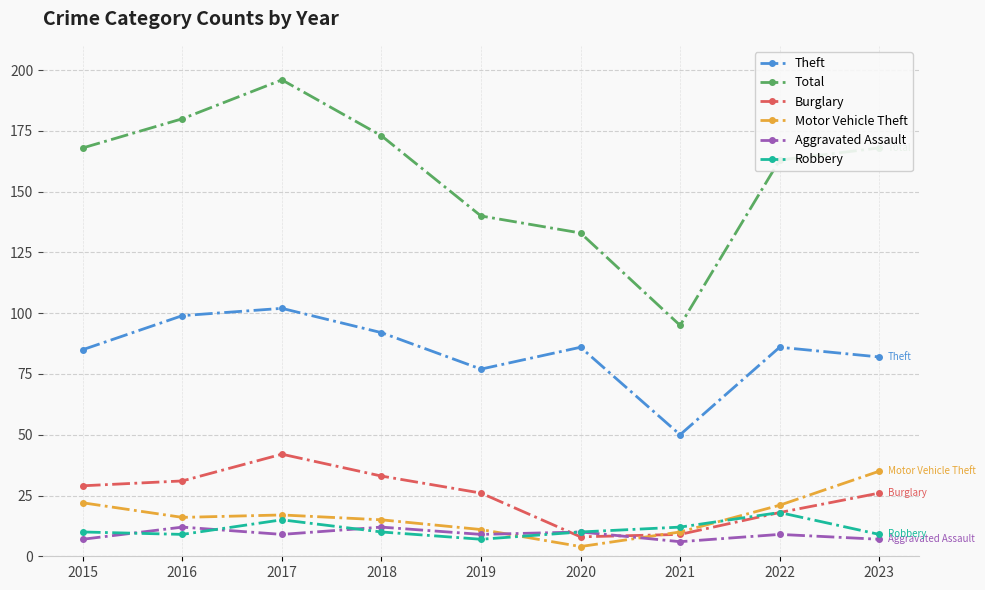

What is the spread (max minus min) of values at 2015?

161